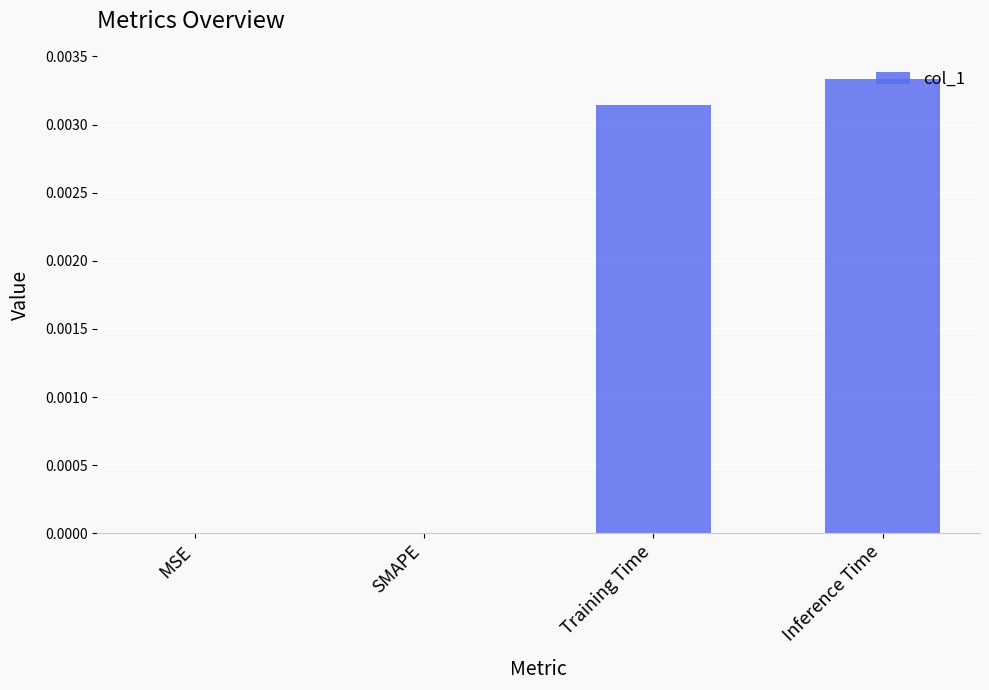

The value at Inference Time is 0.0. True or false?

True